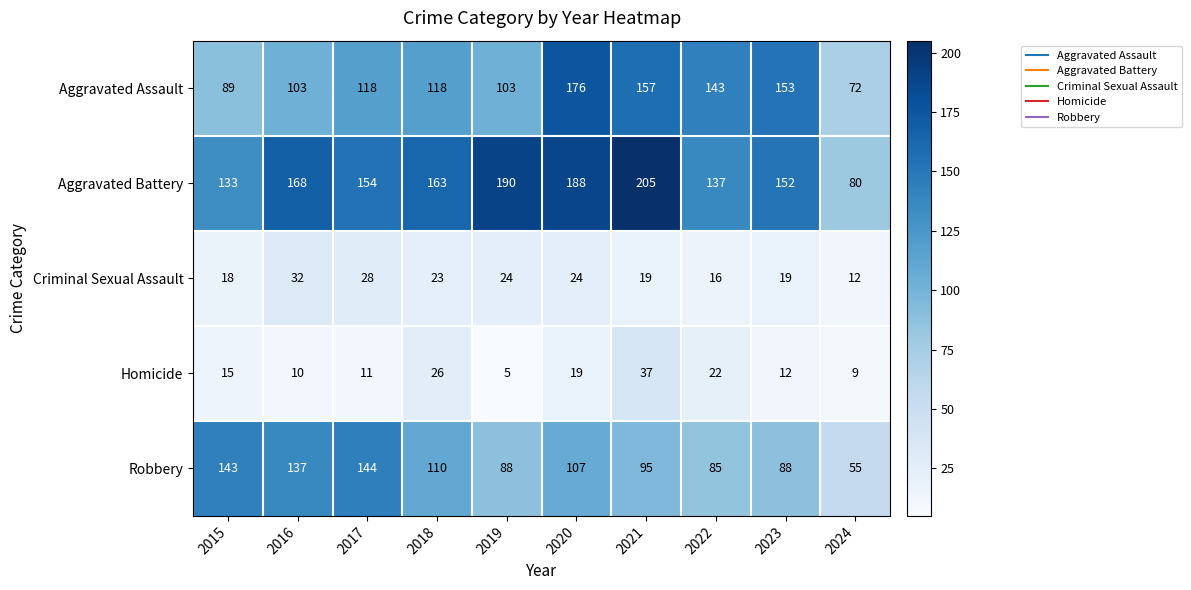

At how many categories does at least one series exceed 77?

10